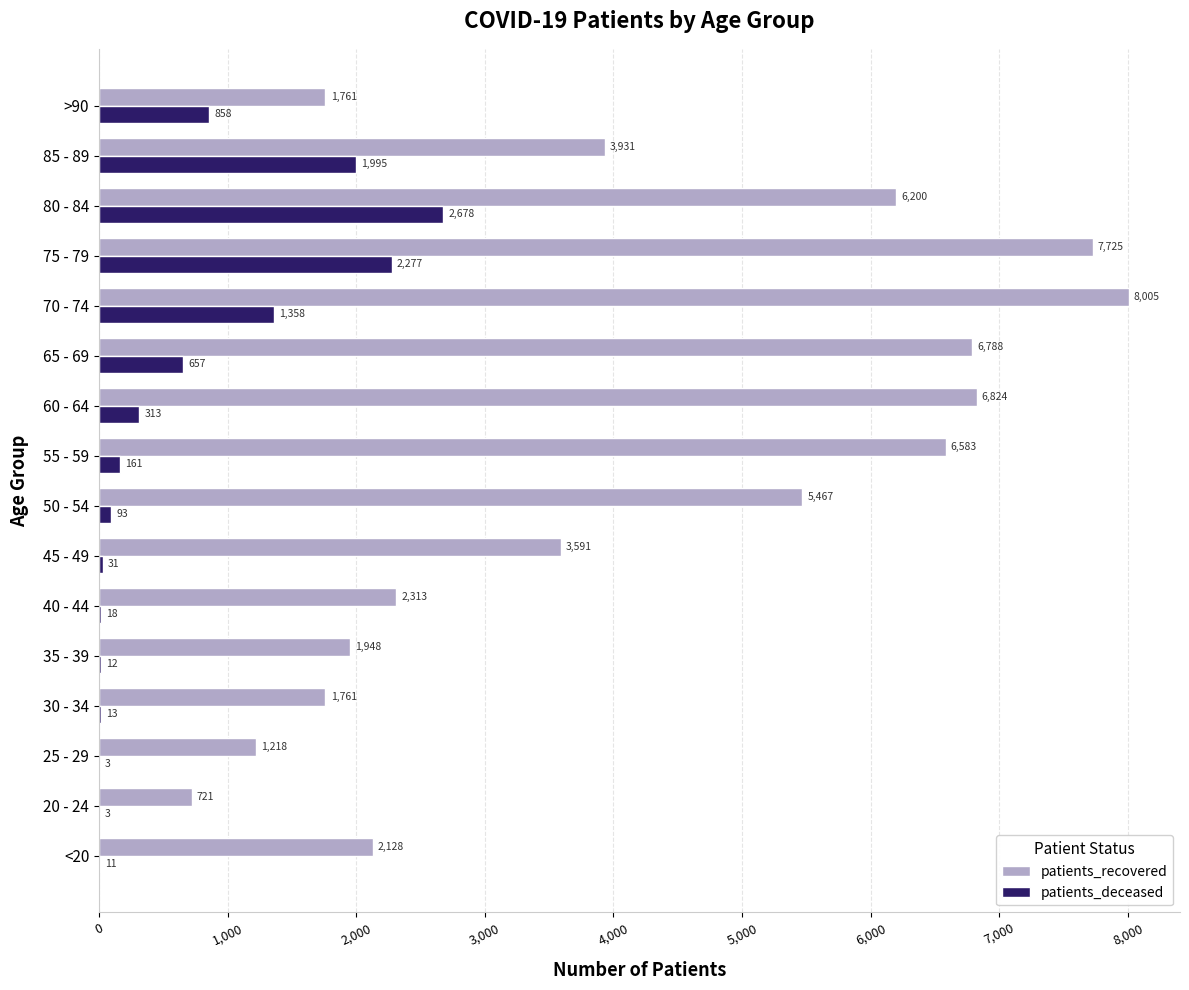

What is the average value of the patients_recovered series?

4185